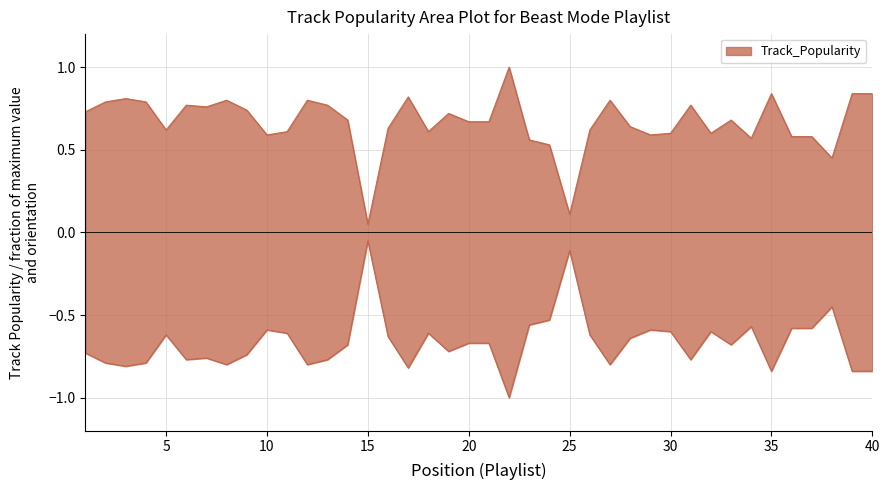

What is the average value?

0.7